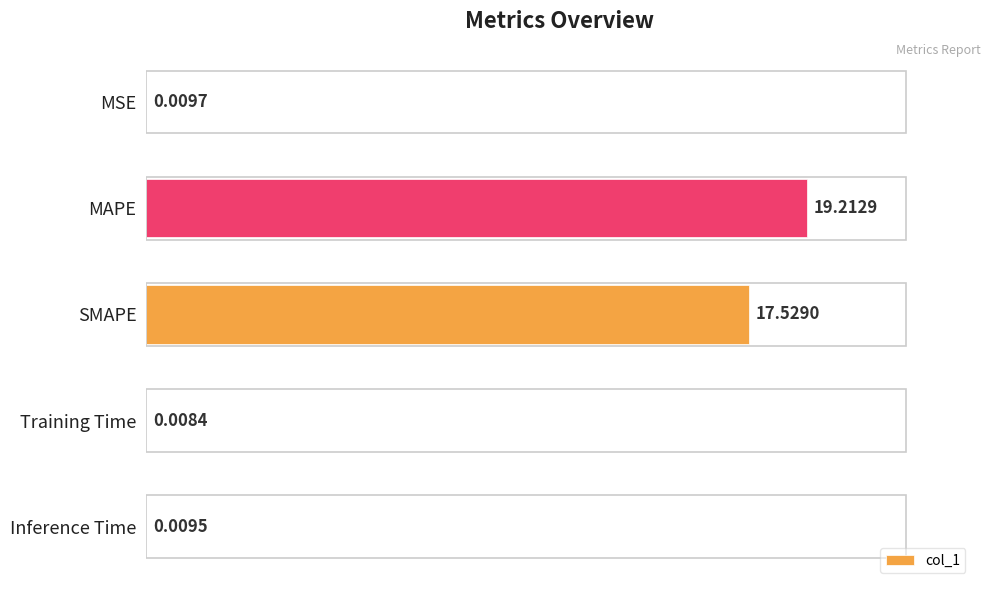

What is the sum of the values at Inference Time and SMAPE?

17.5